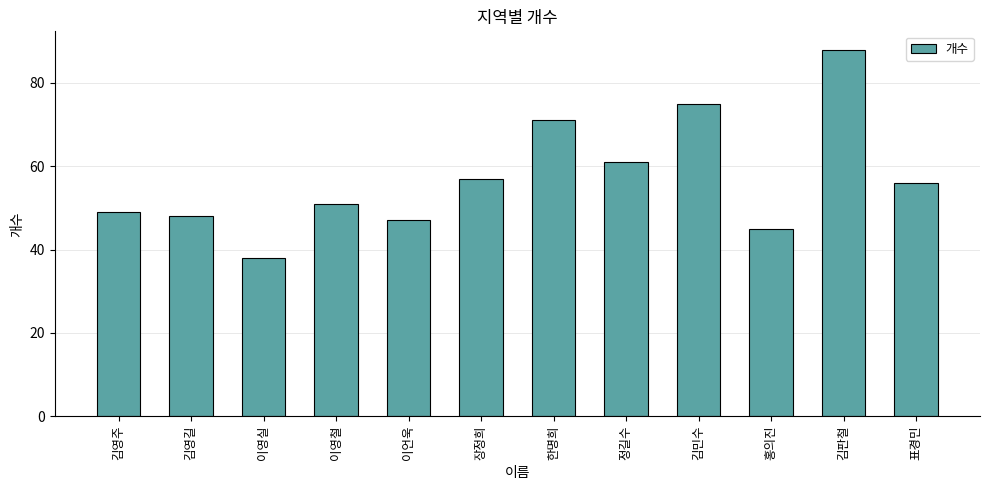

List the labels in order of value, largest first.

김판철, 김민수, 한명희, 정길수, 장정희, 표경민, 이영철, 김영주, 김영길, 이언욱, 홍의진, 이영실